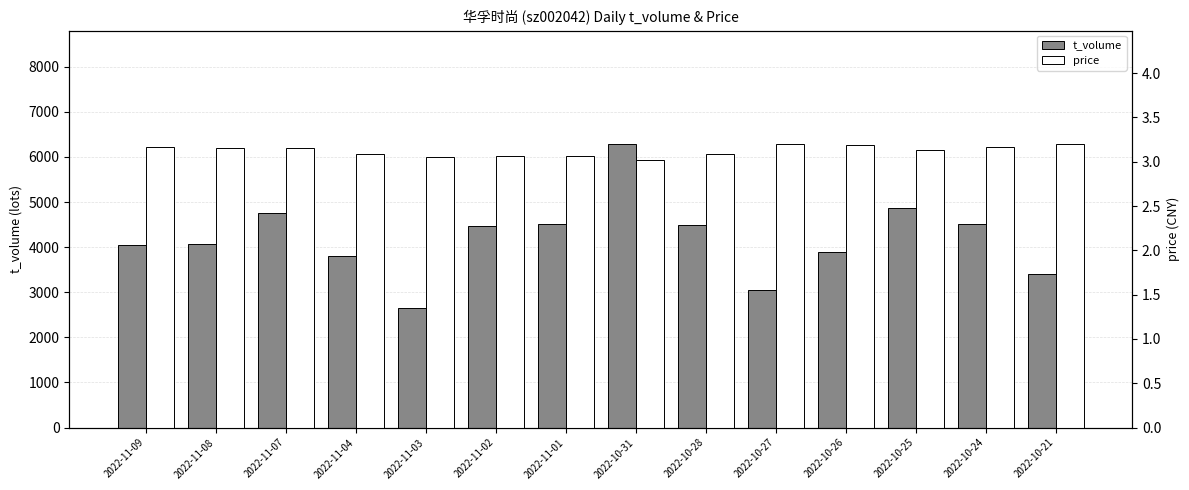

Which series has the largest total across all categories?

t_volume